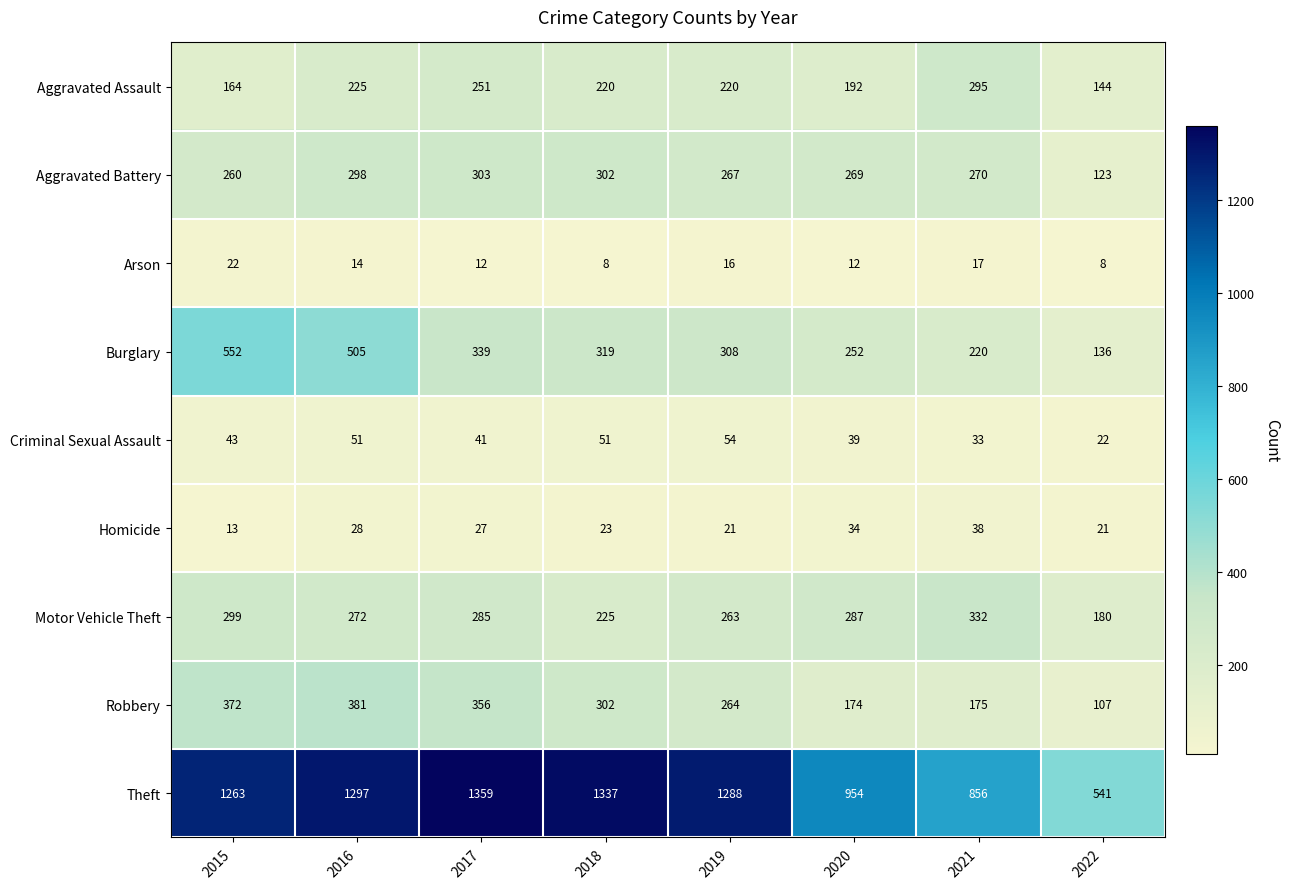

Which series has the largest total across all categories?

Theft